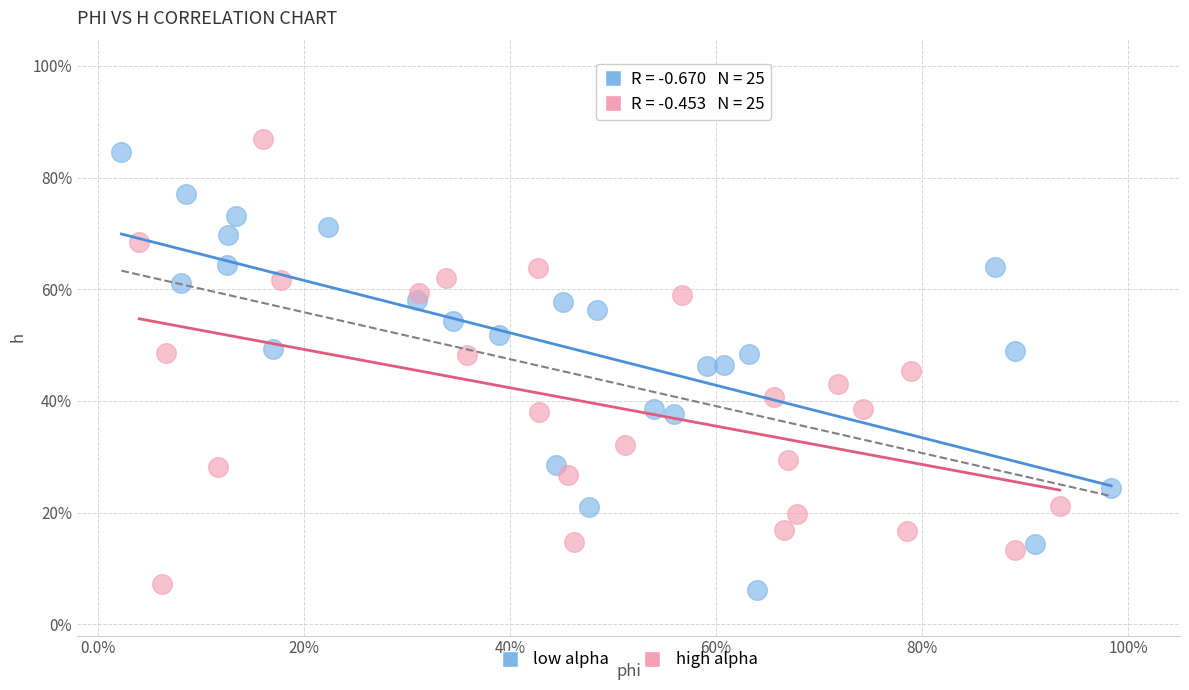

What are all the series names shown in the legend?

low alpha, high alpha